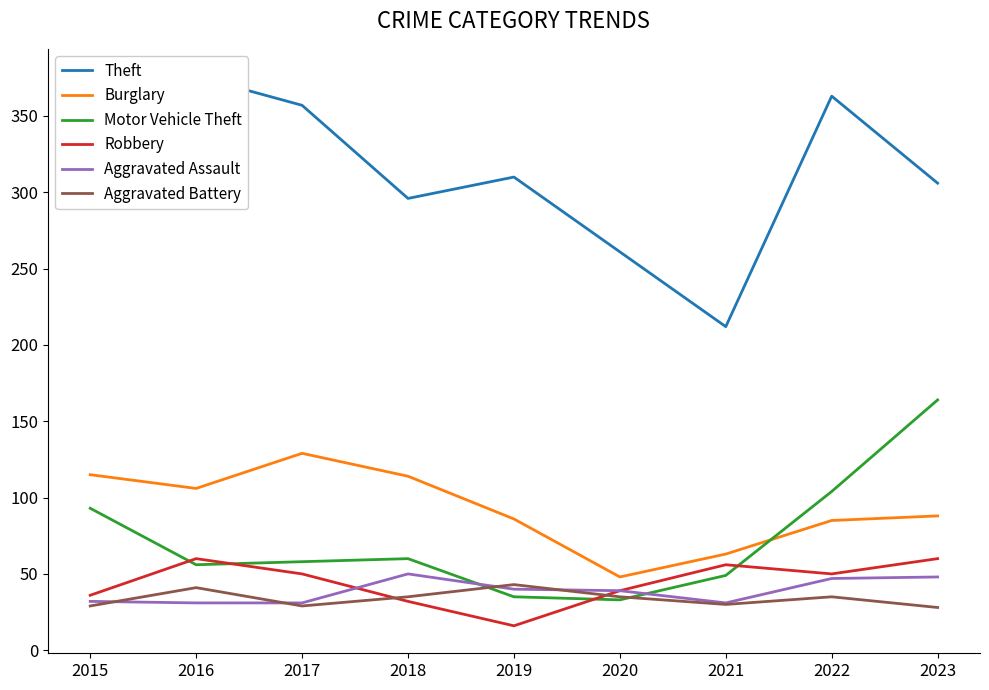

How many data points in Motor Vehicle Theft are less than 58?

4